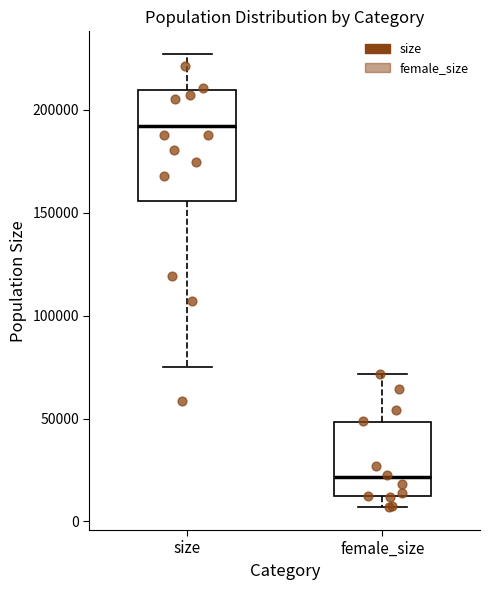

Which box is the tallest, from its lower edge to its upper edge?

size